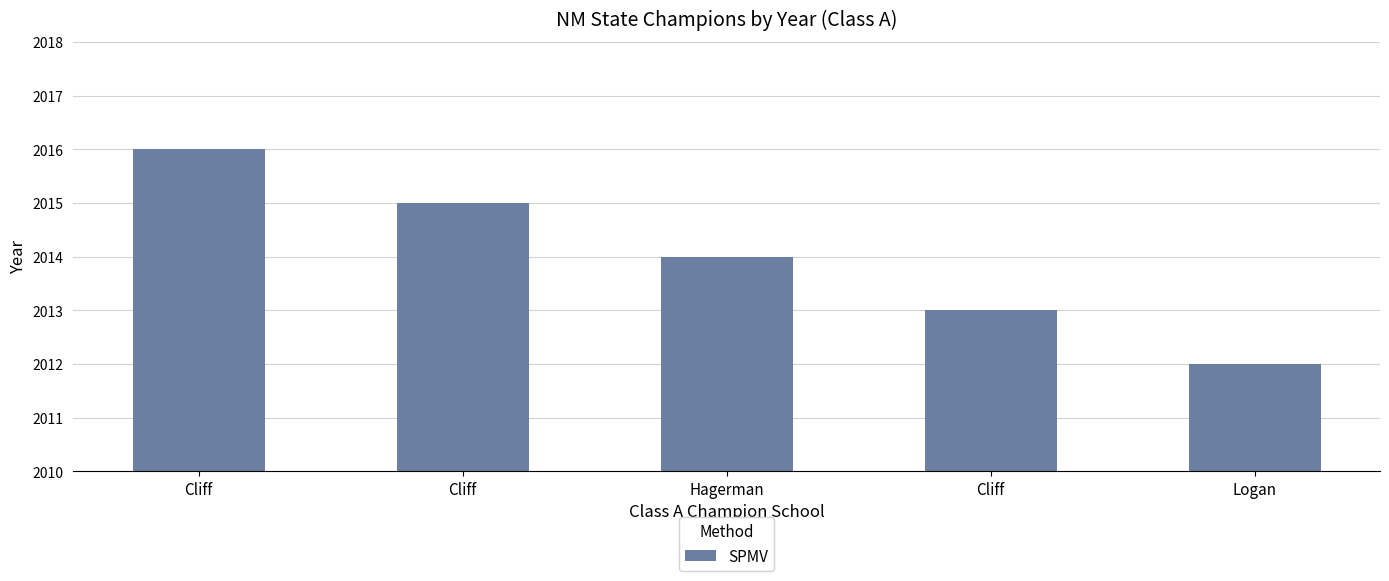

The value at Cliff is 2015. True or false?

True